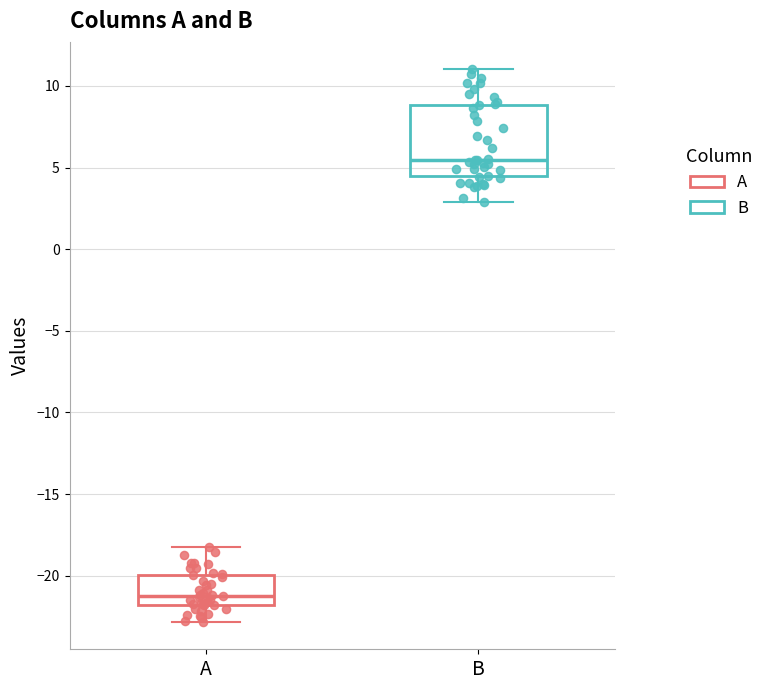

Which box's median line is the highest?

B